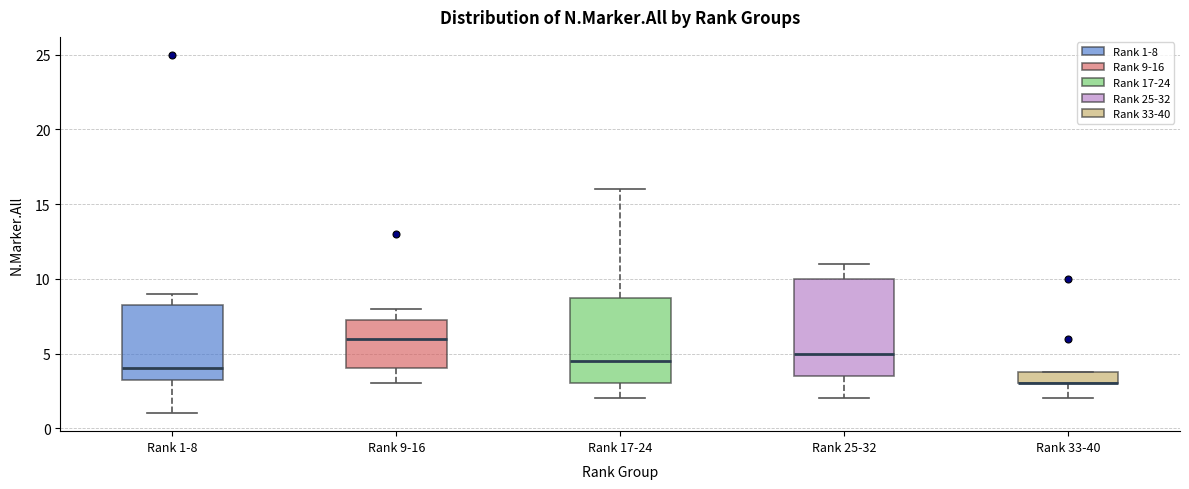

Reading left to right, read every box against the y-axis: the position of its median line, the range the box covers, and the ends of its whiskers. The values are not printed on the chart, so give them approximately, as read against the axis.

Rank 1-8: median 4.0, box 3.5 to 8.5, whiskers 1.0 to 9.0
Rank 9-16: median 6.0, box 4.0 to 7.5, whiskers 3.0 to 8.0
Rank 17-24: median 4.5, box 3.0 to 9.0, whiskers 2.0 to 16.0
Rank 25-32: median 5.0, box 3.5 to 10.0, whiskers 2.0 to 11.0
Rank 33-40: median 3.0 (drawn on the box's lower edge), box 3.0 to 4.0, whiskers 2.0 to 4.0